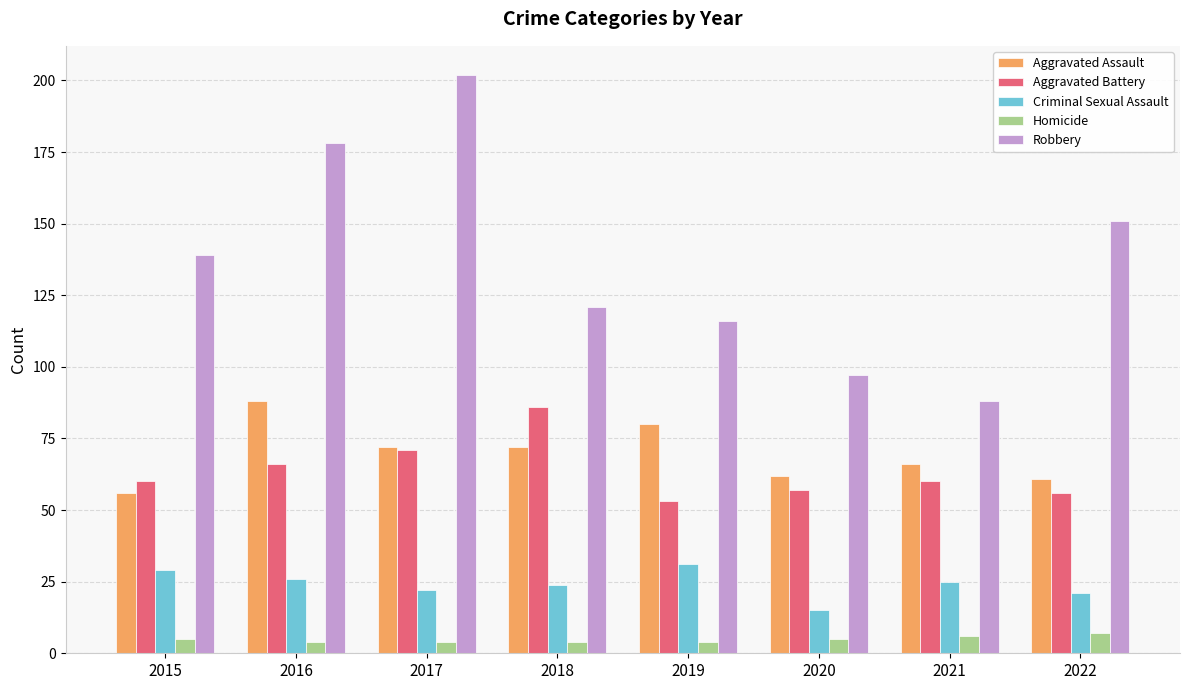

How many bars are there in total?

40